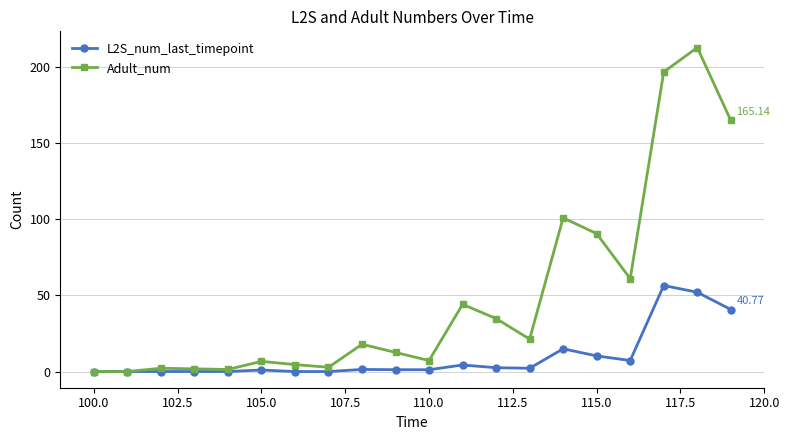

True or false: Adult_num has more than 0 interior local peaks.

True